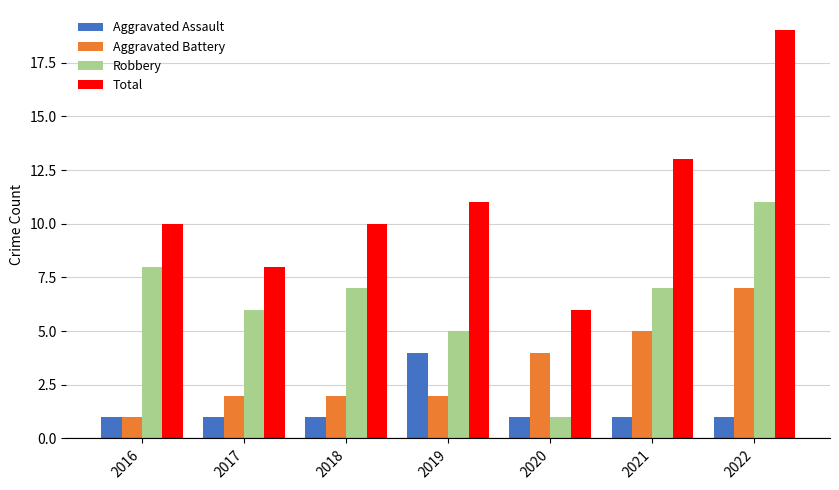

Which series has the largest range (max minus min)?

Total